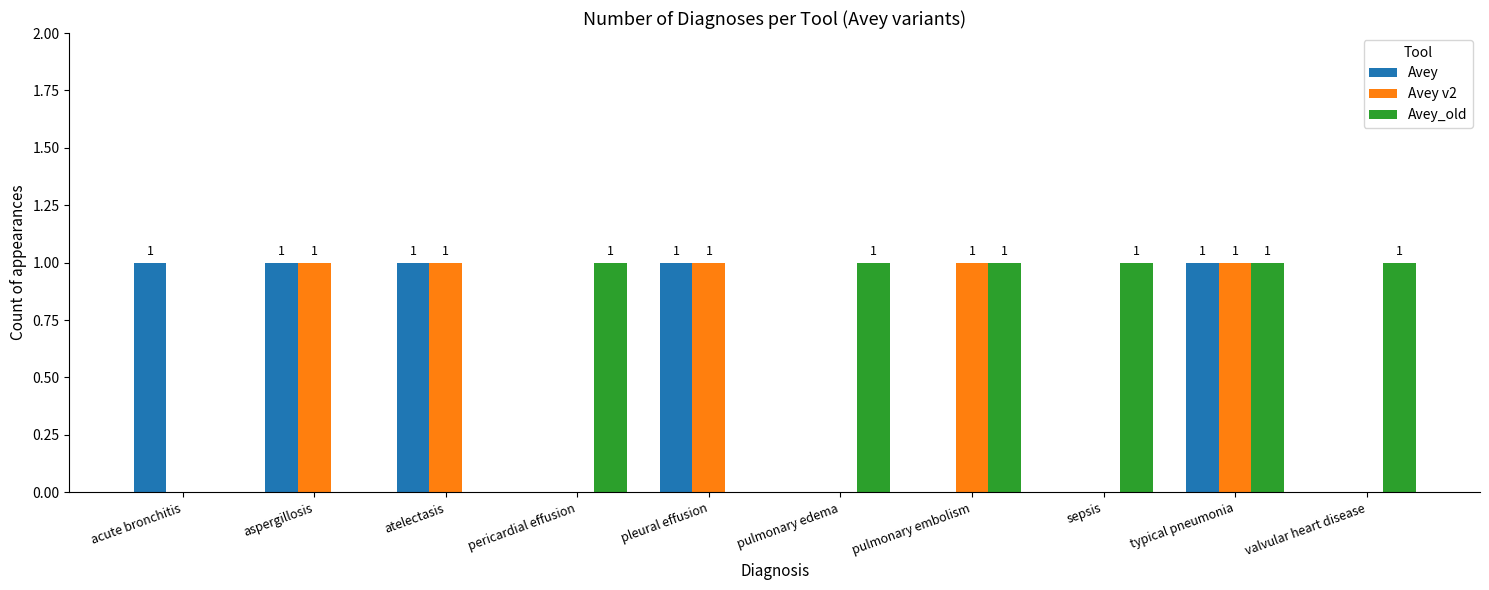

Reading left to right, what are all the values shown in this chart?

Avey: 1	1	1	0	1	0	0	0	1	0
Avey v2: 0	1	1	0	1	0	1	0	1	0
Avey_old: 0	0	0	1	0	1	1	1	1	1